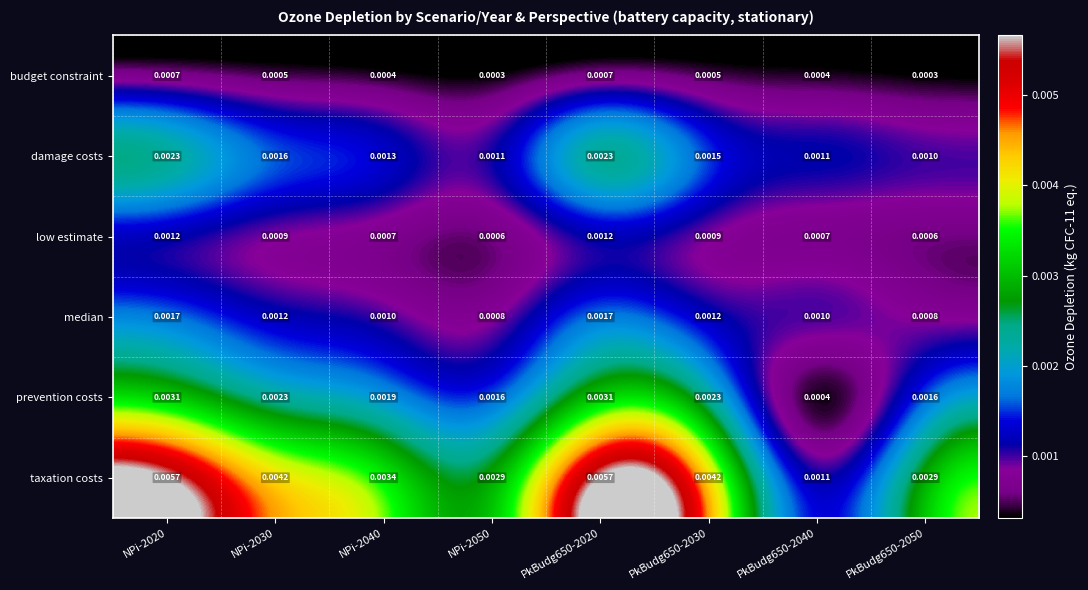

Rank the series at NPi-2050 from highest to lowest value.

taxation costs, prevention costs, damage costs, median, low estimate, budget constraint